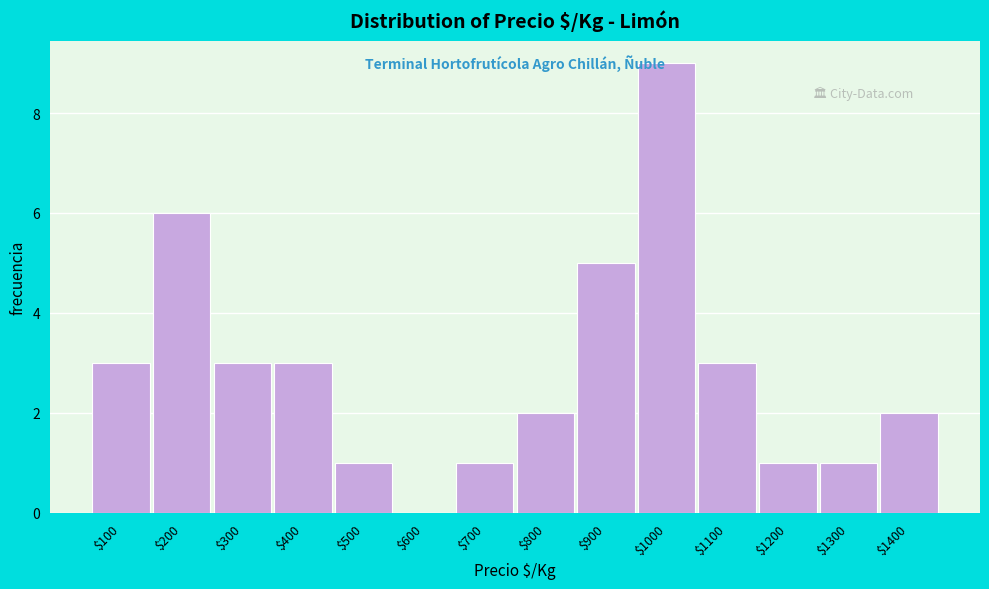

Is it true that the value at $800 is 1?

False